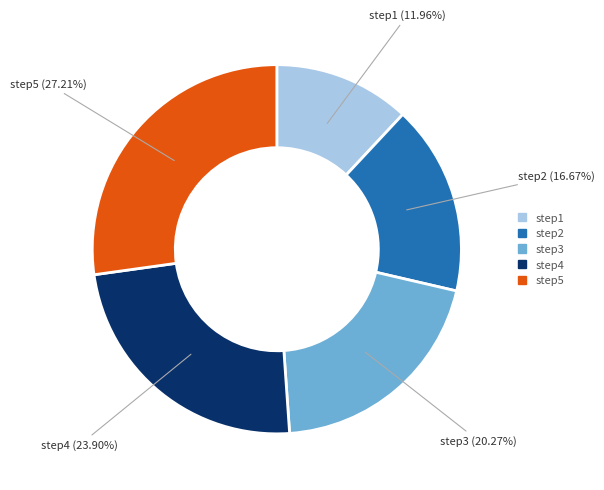

Is there a majority slice in this chart?

No